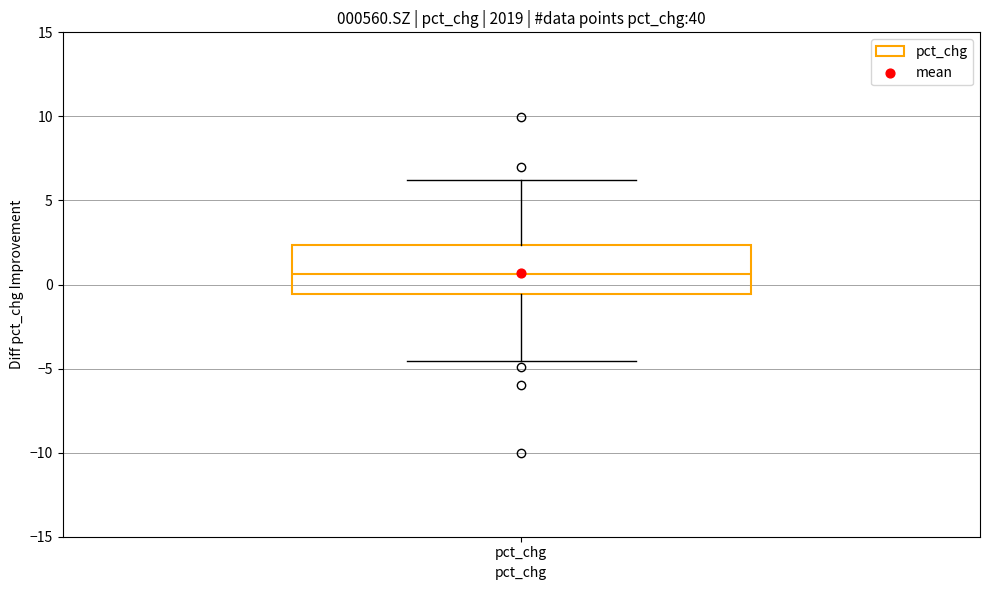

Read this box plot against the y-axis: the position of the median line, the range covered by the box, and the ends of both whiskers. The values are not printed on the chart, so give them approximately, as read against the axis.

median 0.5, box -0.5 to 2.5, whiskers -4.5 to 6.0